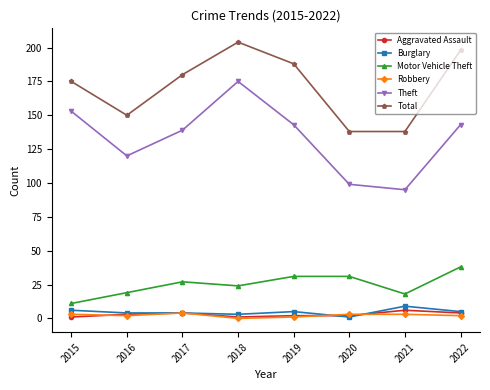

What is the lowest value of the Burglary series?

1